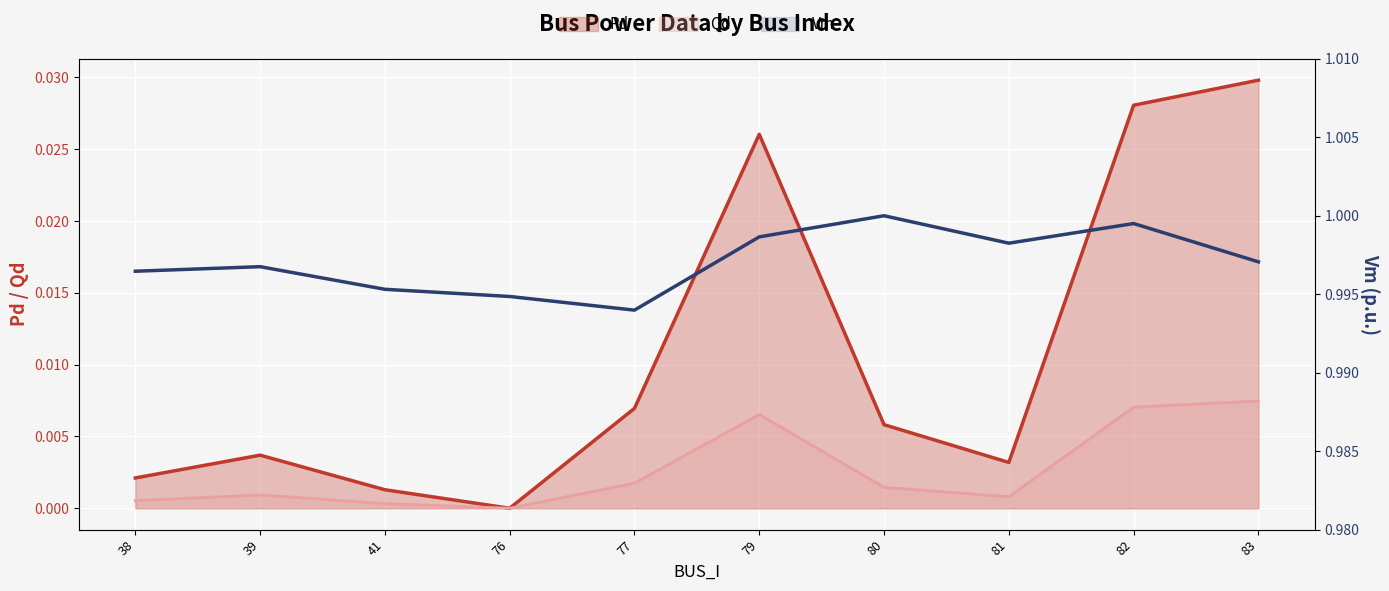

Which has a higher value, 38 or 82?

82